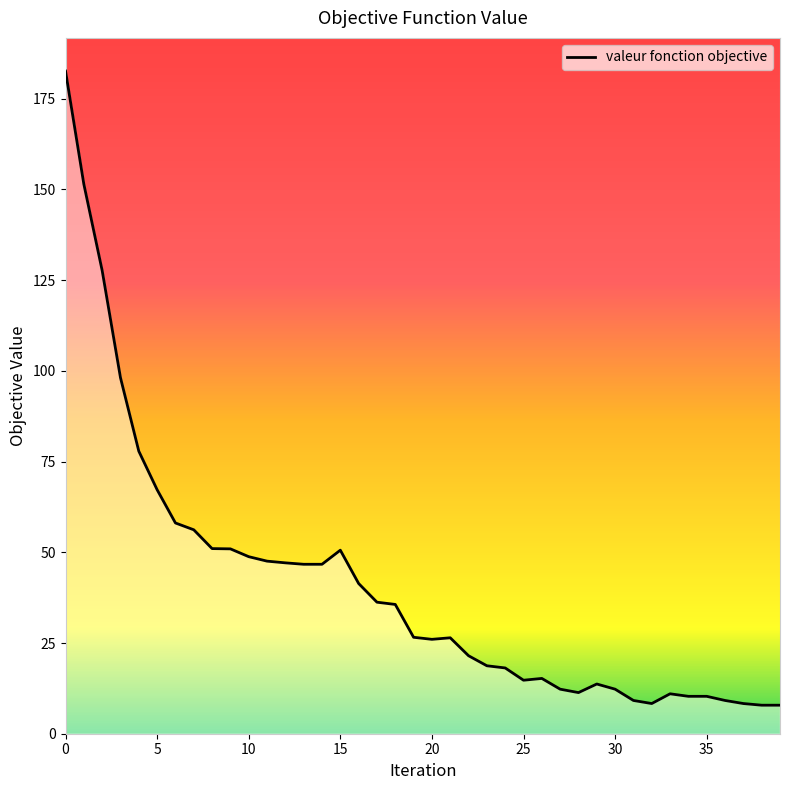

What is the greatest value displayed?

182.6